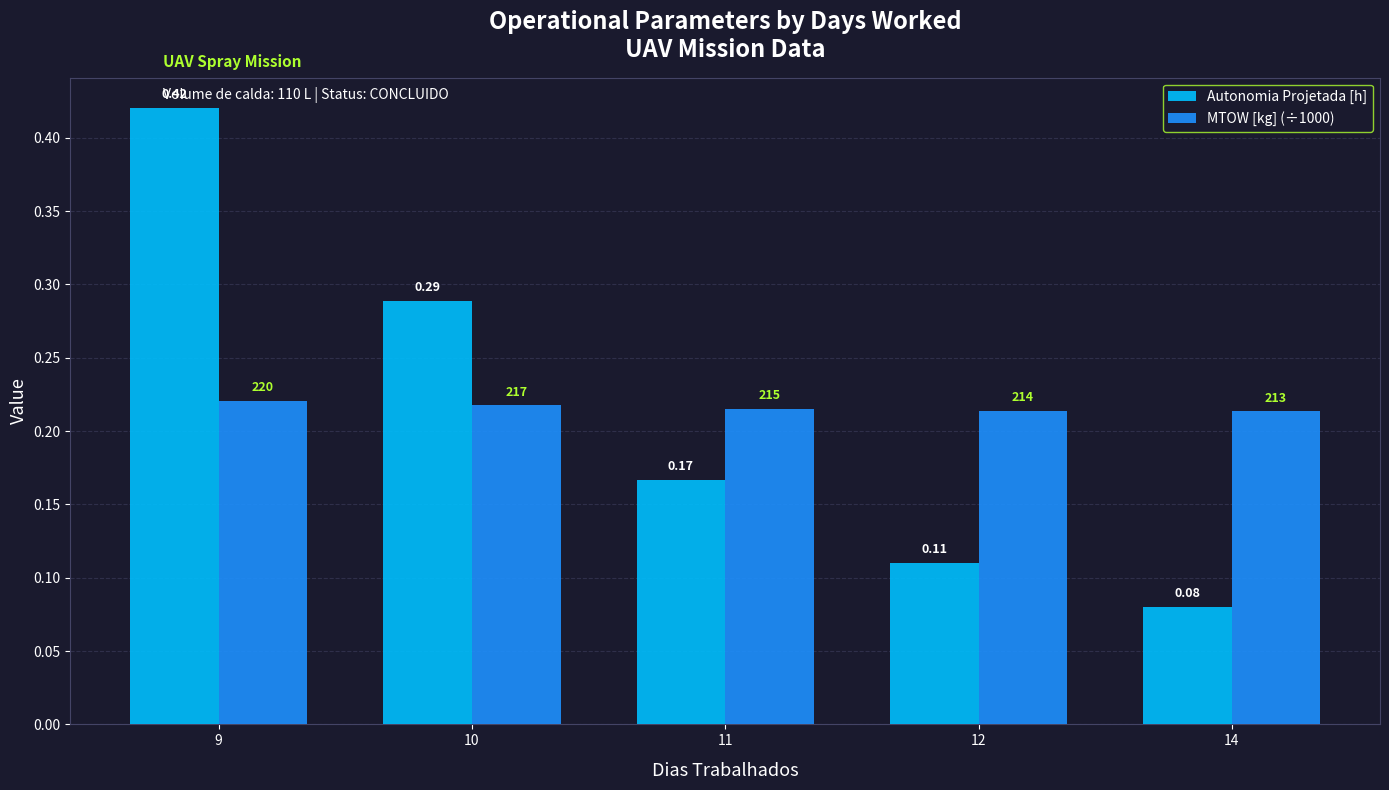

At which category is the sum across all series the highest?

9